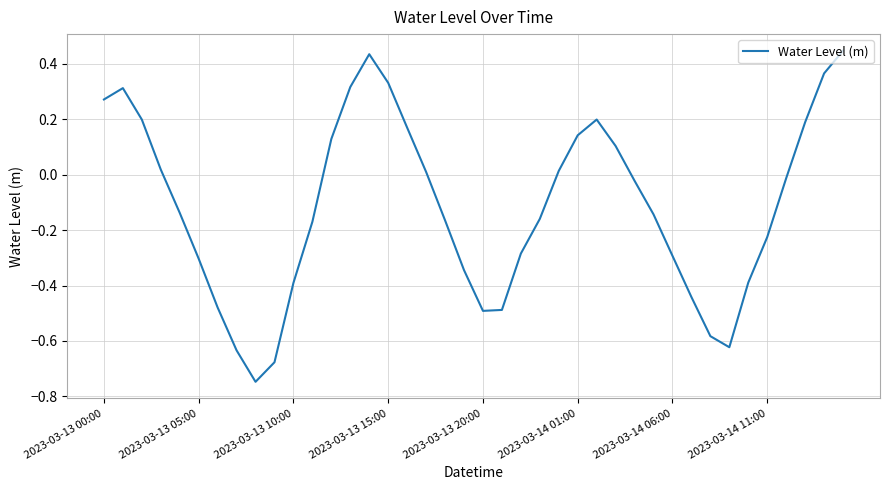

What is the difference between the maximum and minimum values?

1.2